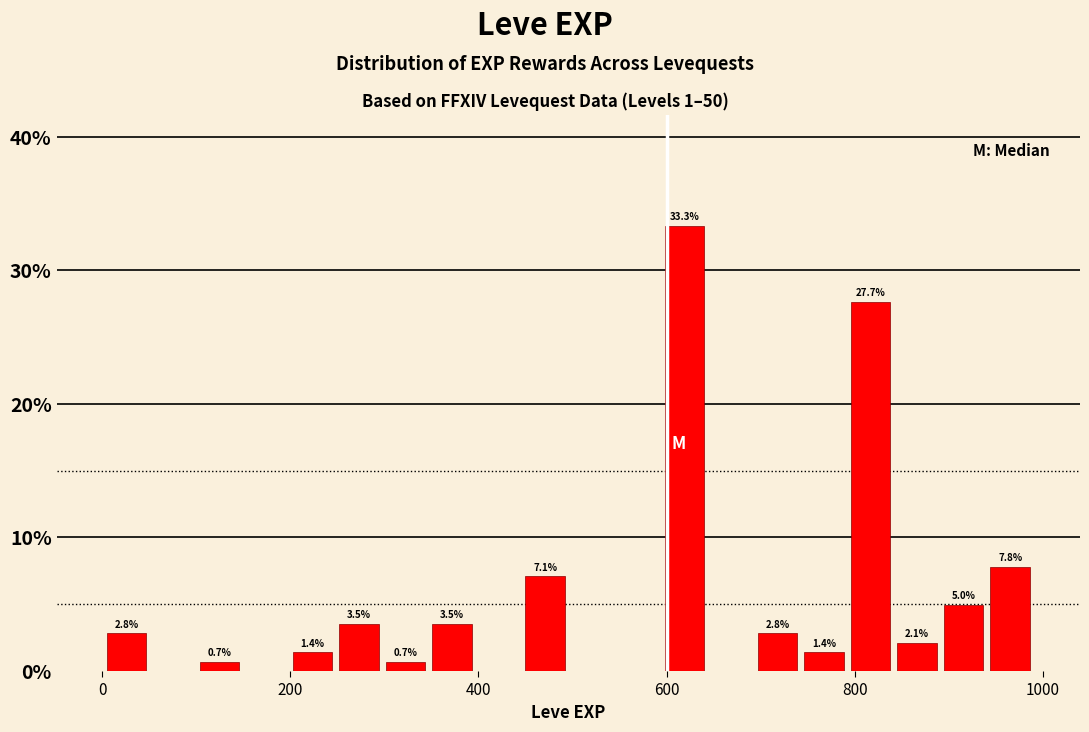

Read against the x-axis, roughly where is the centre of the tallest bar?

620